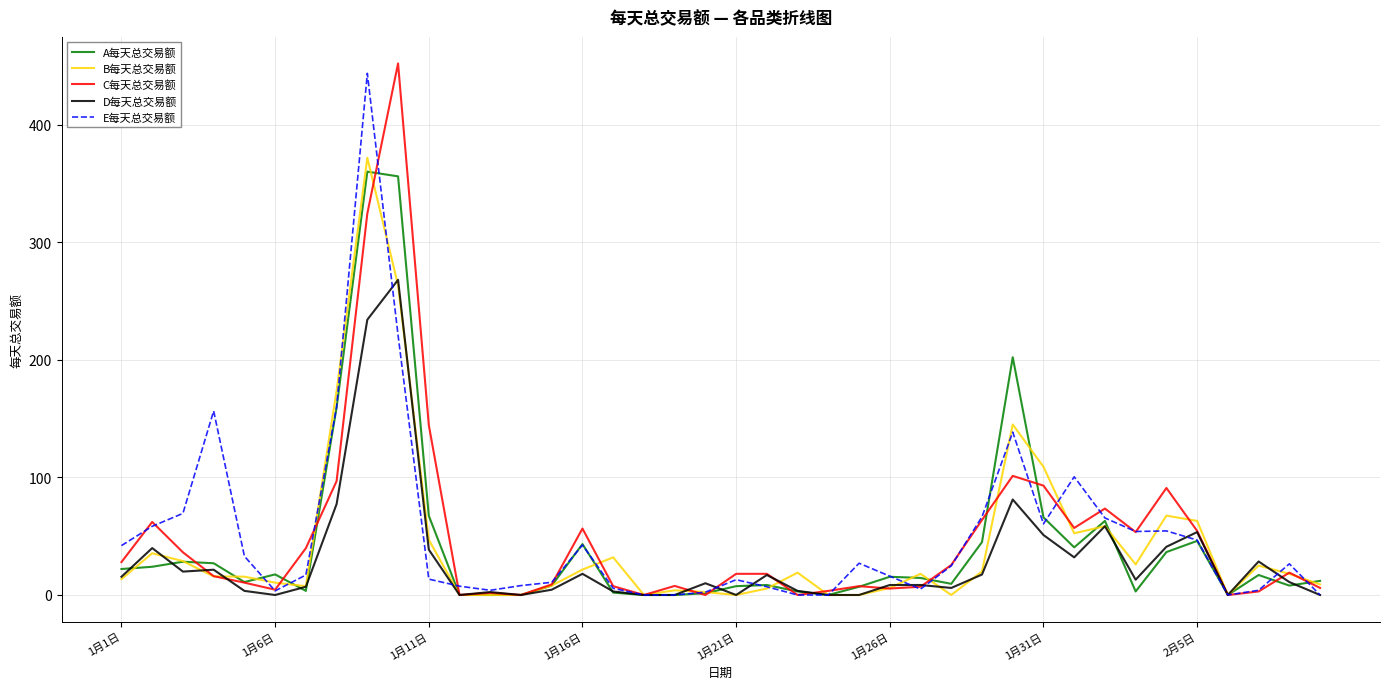

What is the greatest value displayed?

452.0